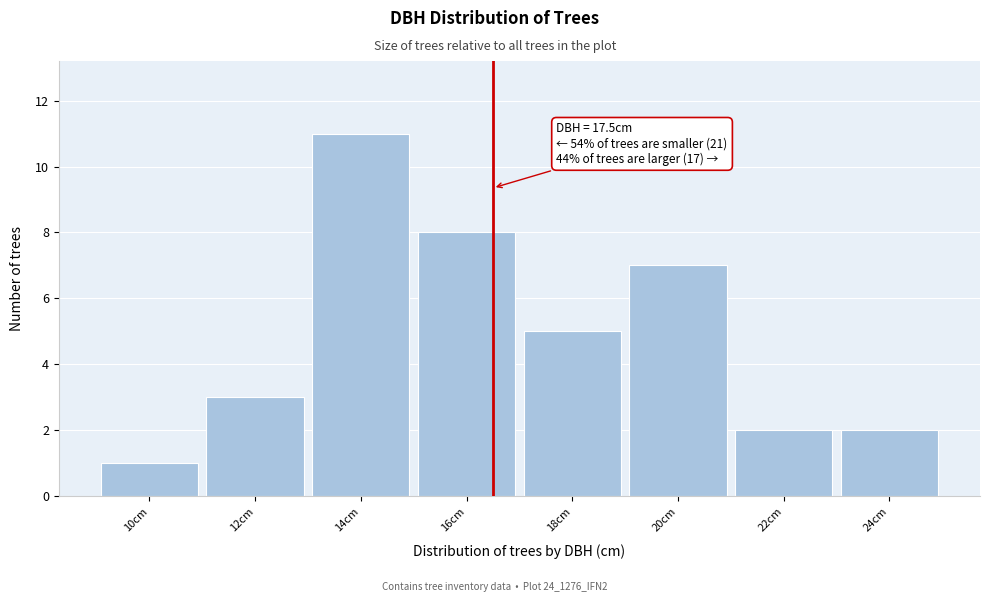

Reading left to right, list all the values displayed in this chart.

1	3	11	8	5	7	2	2